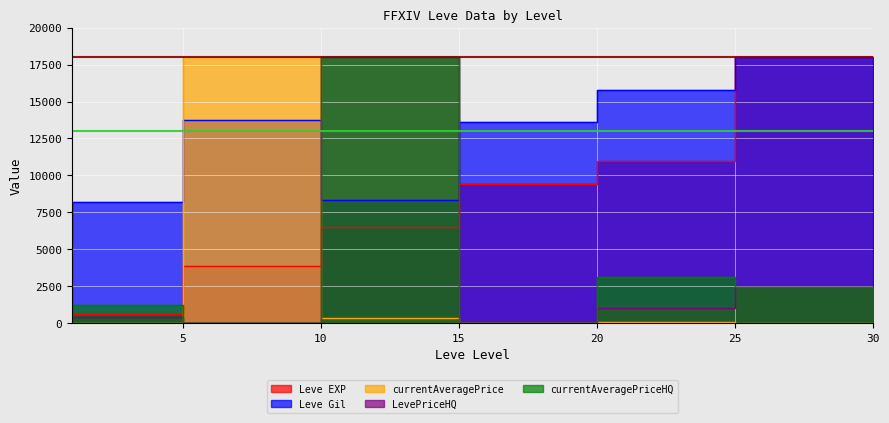

What is the difference between the maximum and second lowest values in the currentAveragePriceHQ series?

18000.0